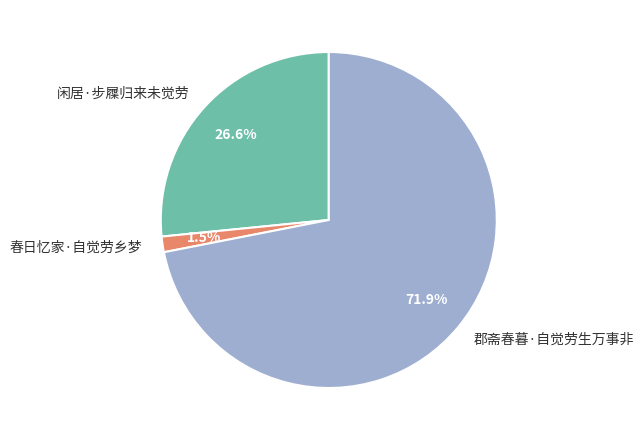

Which category has the smallest portion of the pie?

春日忆家·自觉劳乡梦